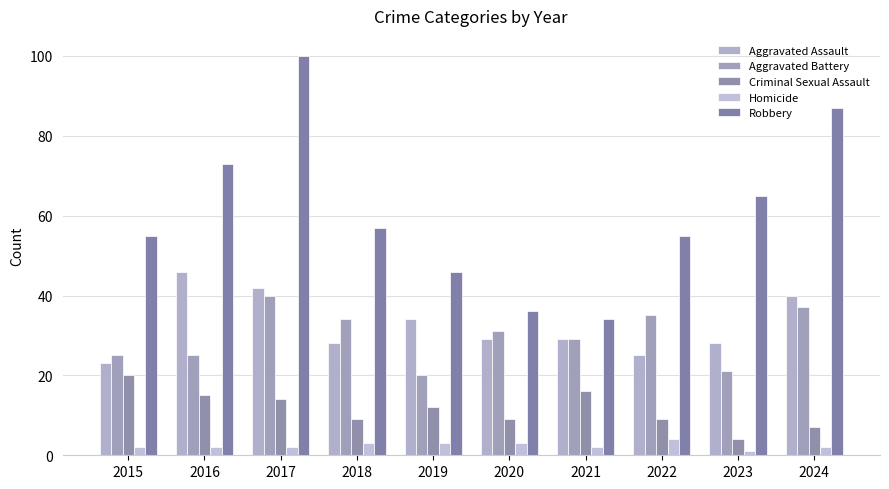

Does the chart contain stacked bars?

No